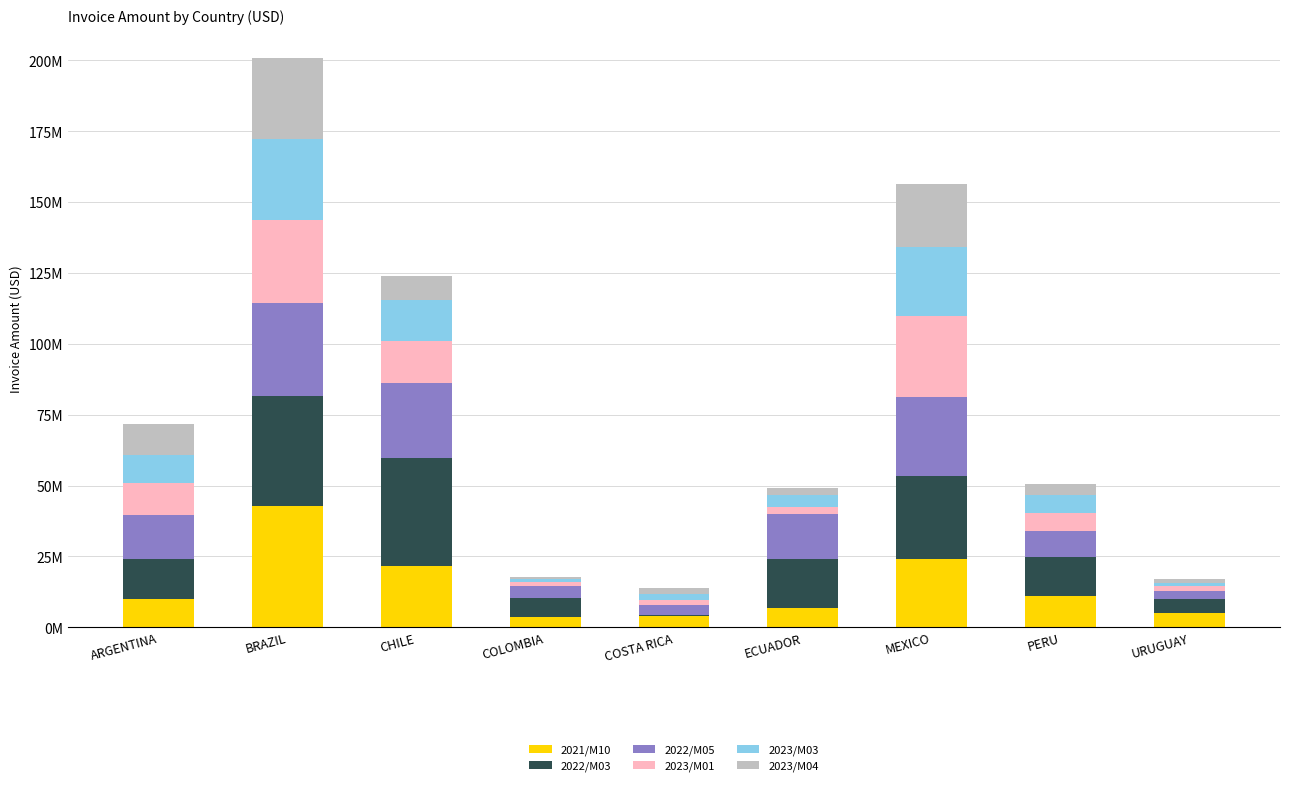

What are all the series names shown in the legend?

2021/M10, 2022/M03, 2022/M05, 2023/M01, 2023/M03, 2023/M04